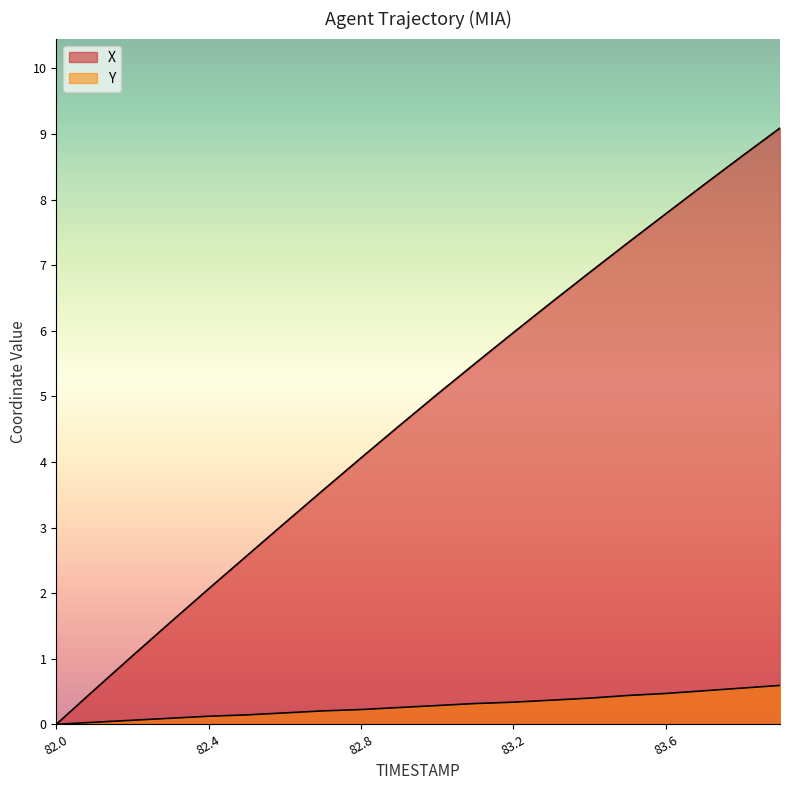

Reading left to right, what are all the values shown in this chart?

X: 0.0	0.5	1.0	1.5	2.0	2.5	3.0	3.5	4.0	4.5	4.9	5.4	5.8	6.3	6.7	7.2	7.6	8.1	8.5	8.9
Y: 0.0	0.0	0.1	0.1	0.1	0.1	0.2	0.2	0.2	0.2	0.3	0.3	0.3	0.4	0.4	0.4	0.5	0.5	0.5	0.6